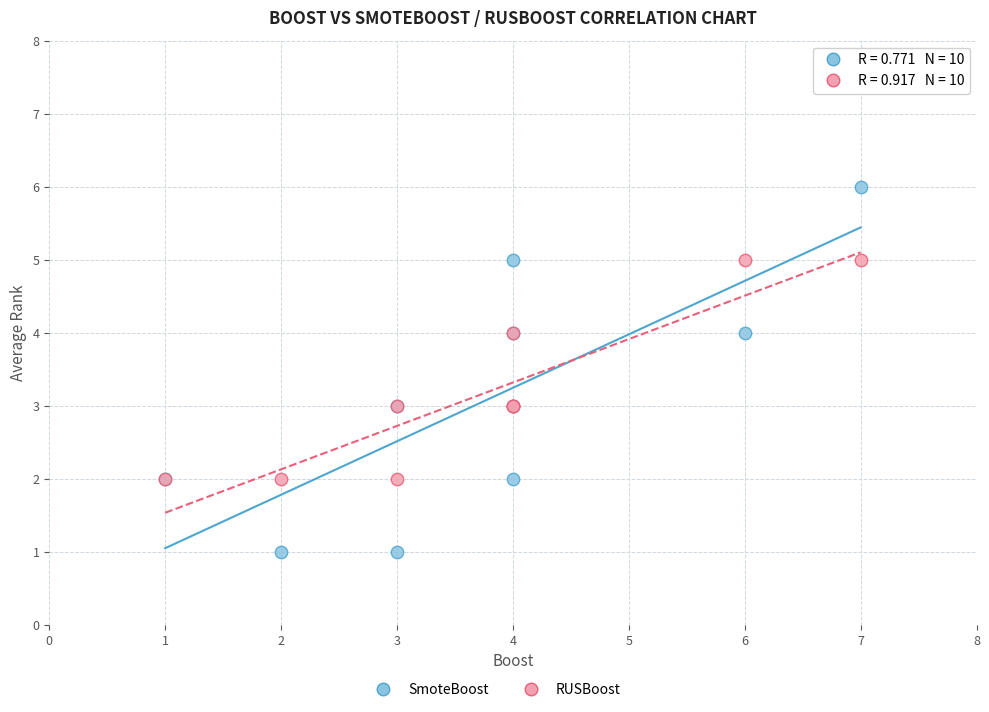

What is the X range (max minus min) for the scatter plot?

6